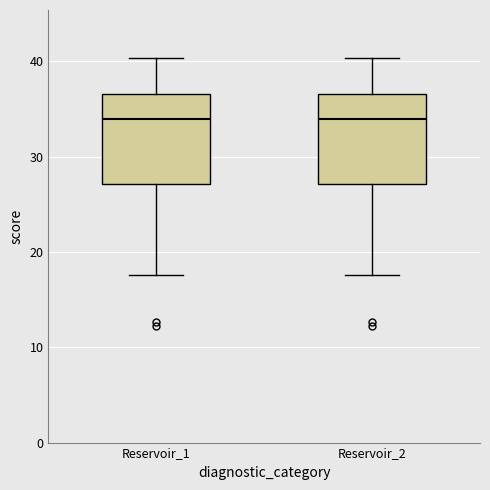

Reading left to right, read every box against the y-axis: the position of its median line, the range the box covers, and the ends of its whiskers. The values are not printed on the chart, so give them approximately, as read against the axis.

Reservoir_1: median 34, box 27 to 37, whiskers 18 to 40
Reservoir_2: median 34, box 27 to 37, whiskers 18 to 40